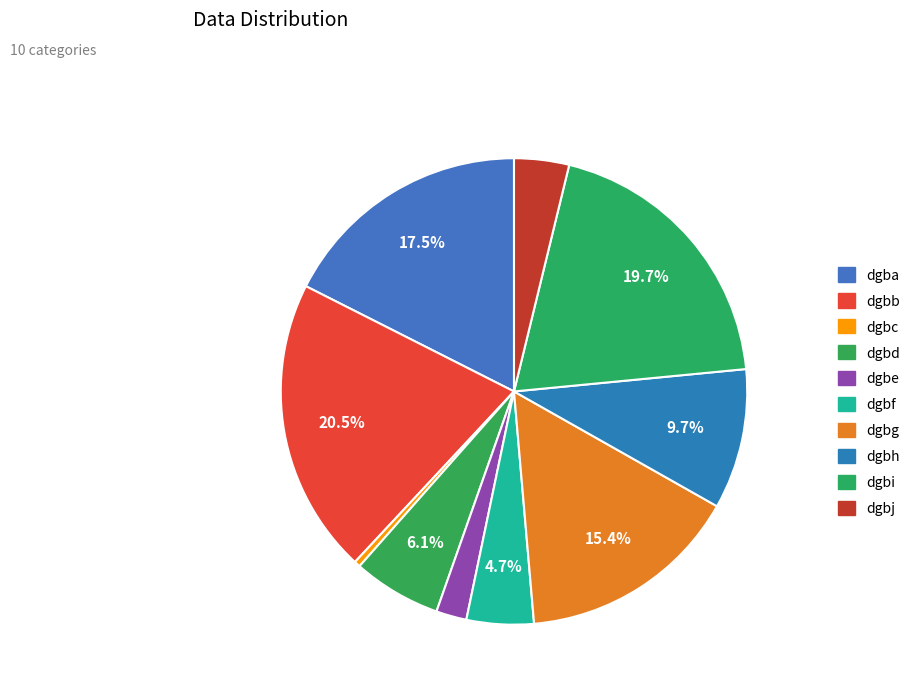

To the nearest percent, what is the difference between the dgbg and dgbb slice percentages?

5%